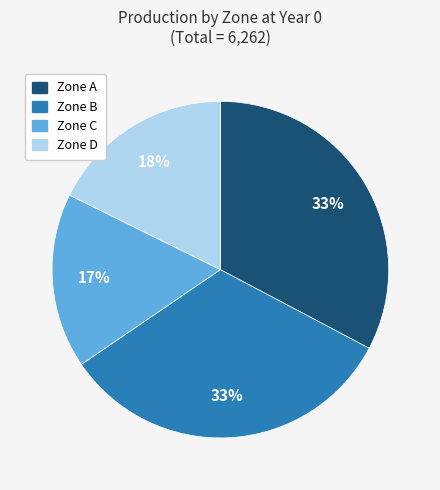

Is there a majority slice in this chart?

No